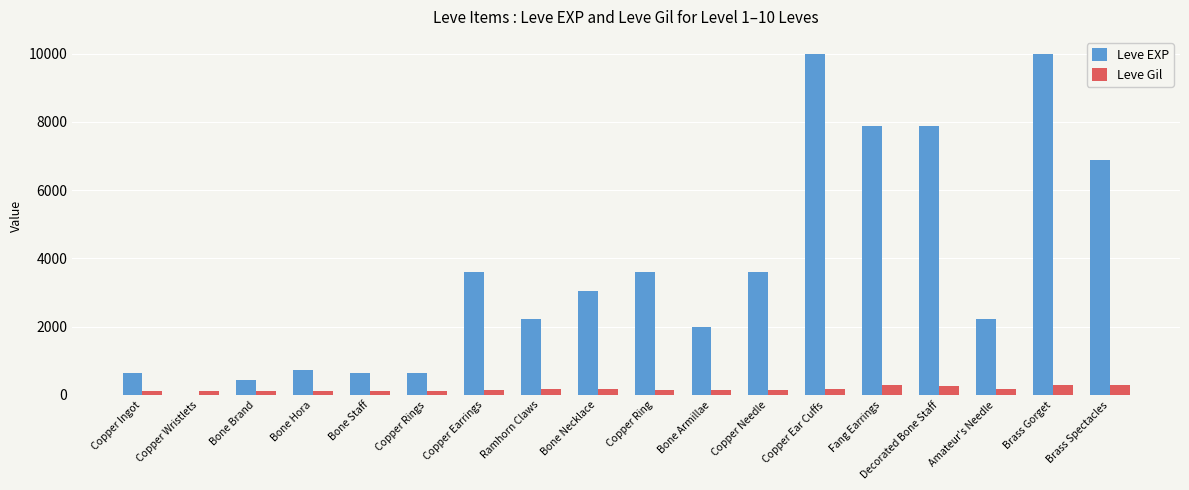

Which series has the largest total across all categories?

Leve EXP